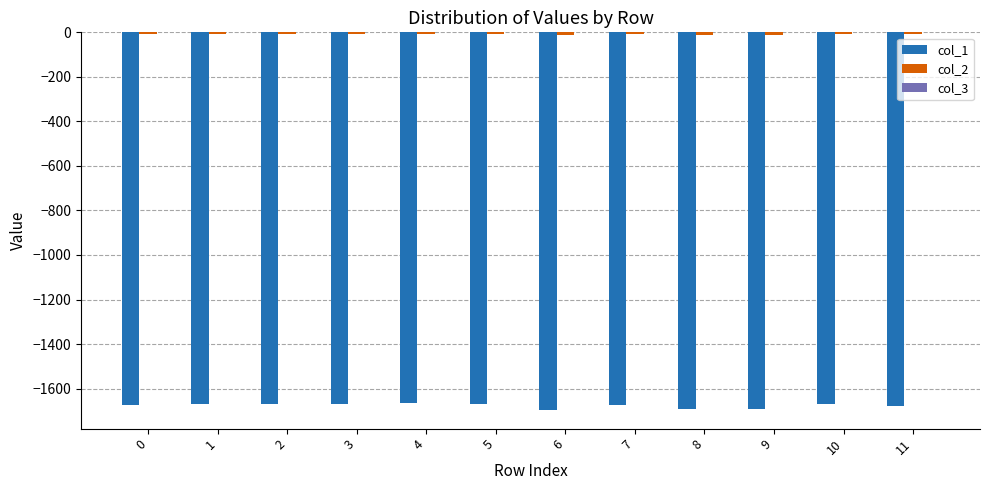

Which series has the largest range (max minus min)?

col_1